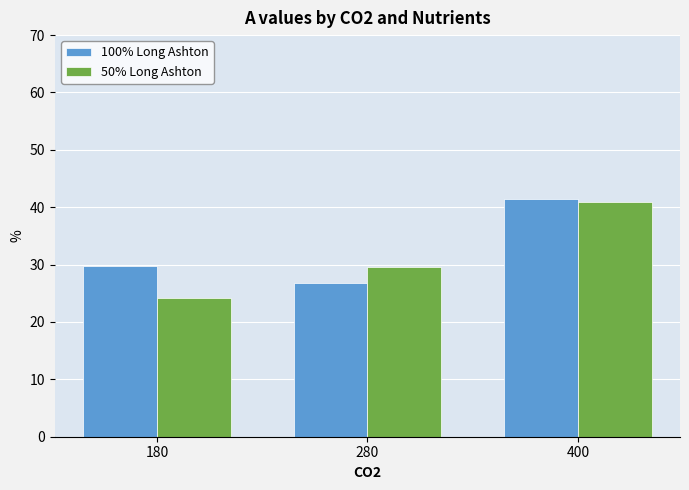

Which series has the largest range (max minus min)?

50% Long Ashton